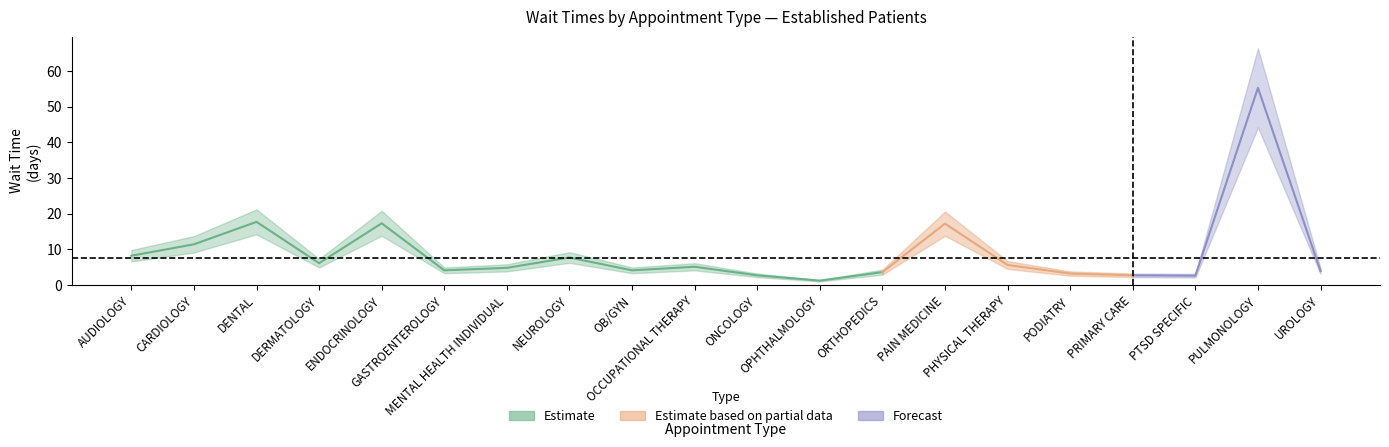

Is the value of EstablishedPatients at CARDIOLOGY greater than the value of EstablishedPatients_upper at DERMATOLOGY?

Yes